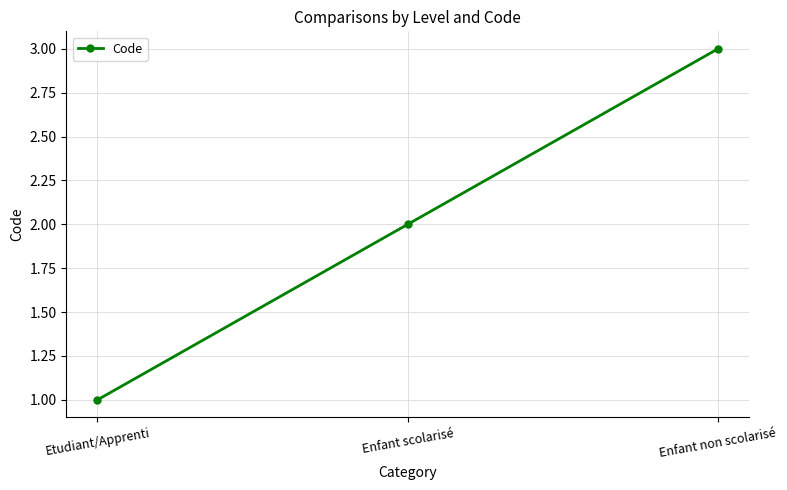

Reading left to right, list all the values displayed in this chart.

1	2	3